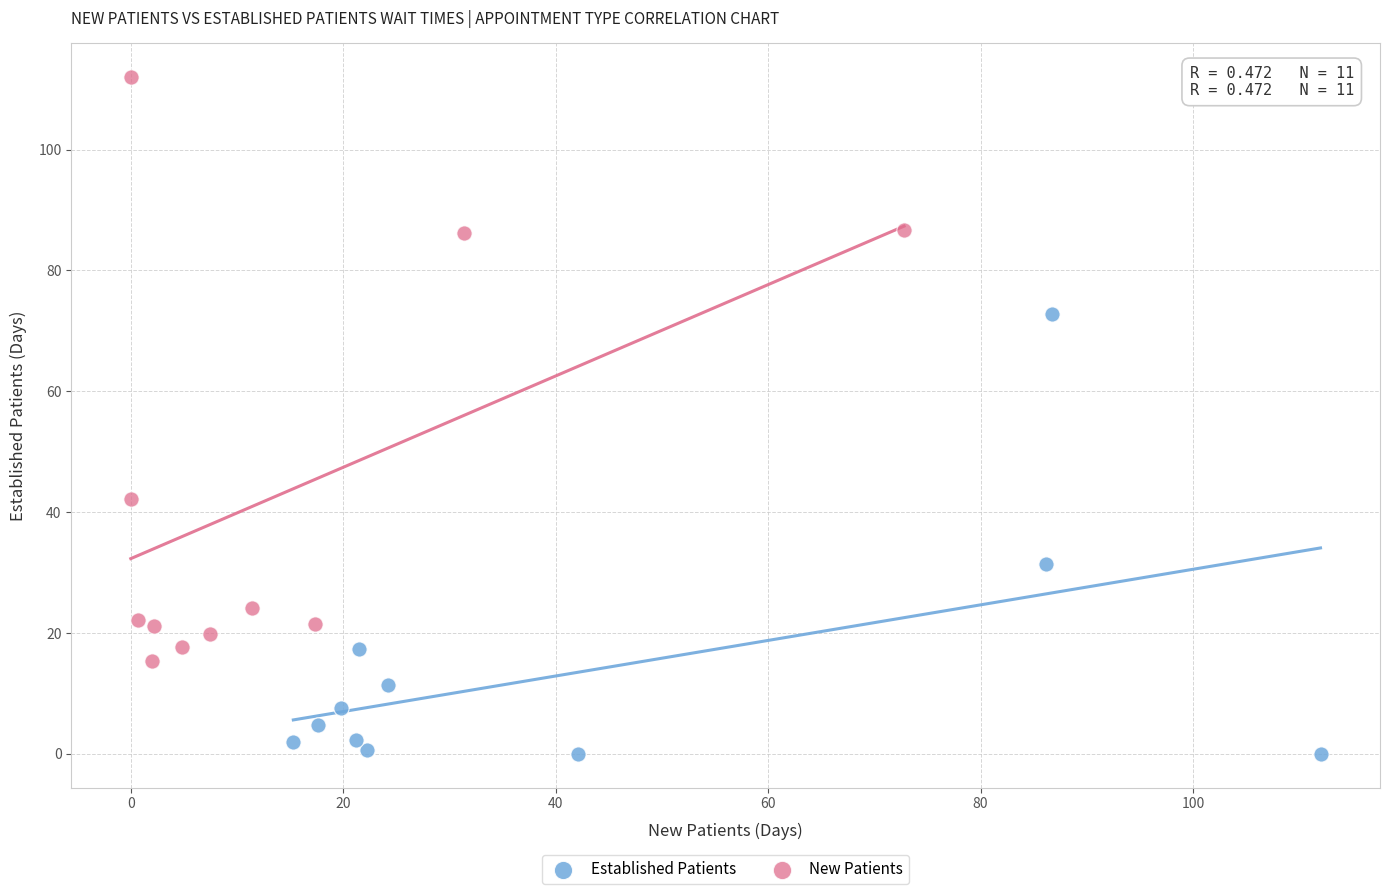

Which series contains the lowest Y value?

Established Patients